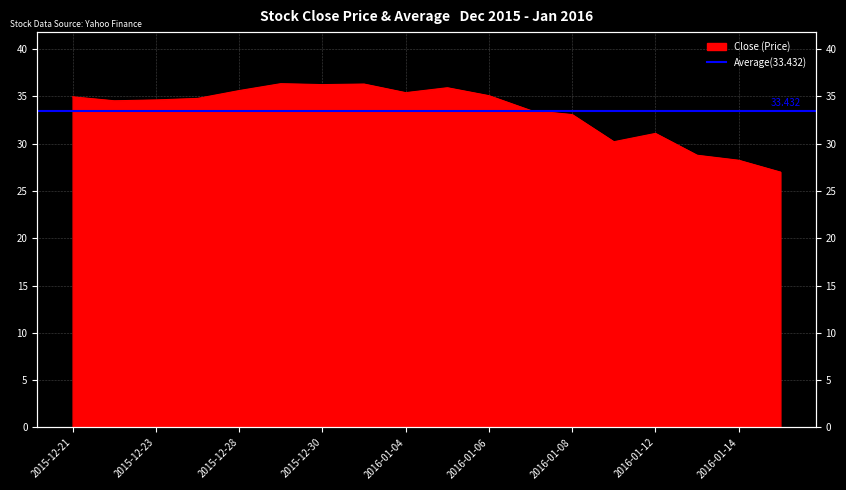

At which category does the data reach its first local peak?

2015-12-29